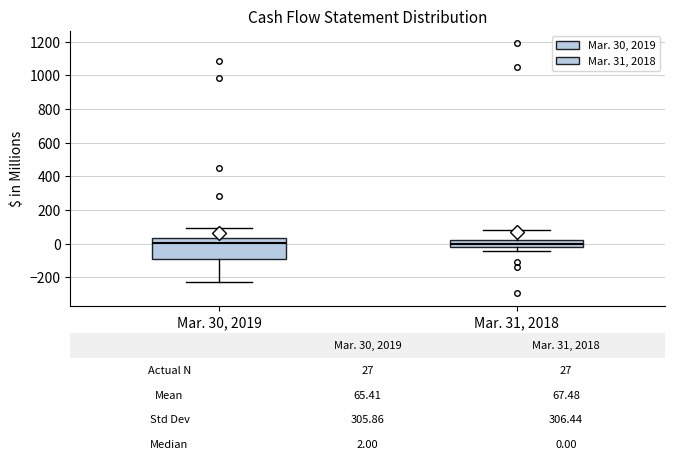

Comparing the boxes themselves (not the whiskers), which one is the tallest?

Mar. 30, 2019